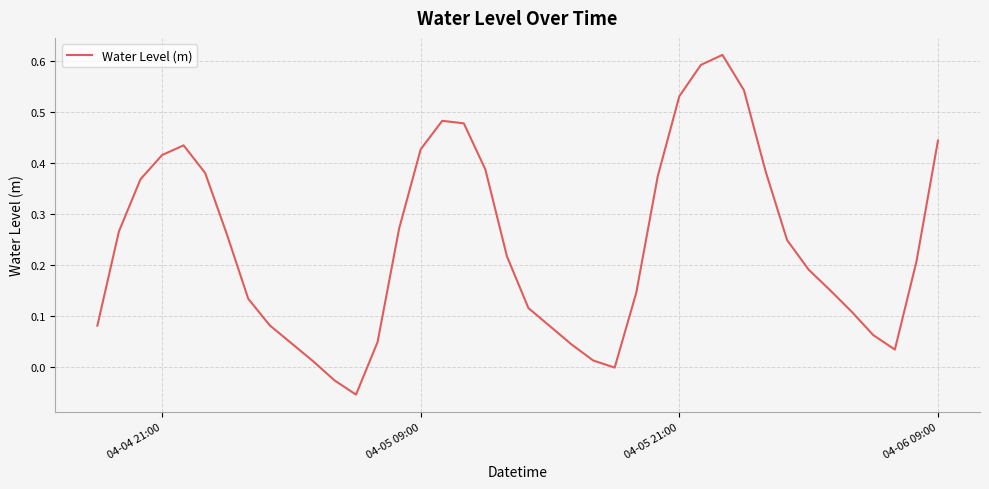

What is the difference between the maximum and minimum values?

0.7